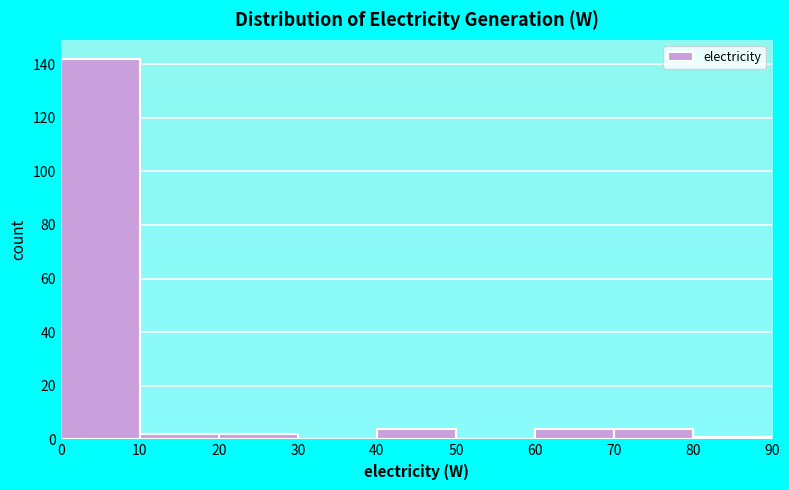

Reading left to right, transcribe this chart: for each bar, give the range it covers on the x-axis and its height. The values are not printed on the chart, so give them approximately, as read against the axis.

0 to 10: 142
10 to 20: 2
20 to 30: 2
30 to 40: 0
40 to 50: 4
50 to 60: 0
60 to 70: 4
70 to 80: 4
80 to 90: under 2